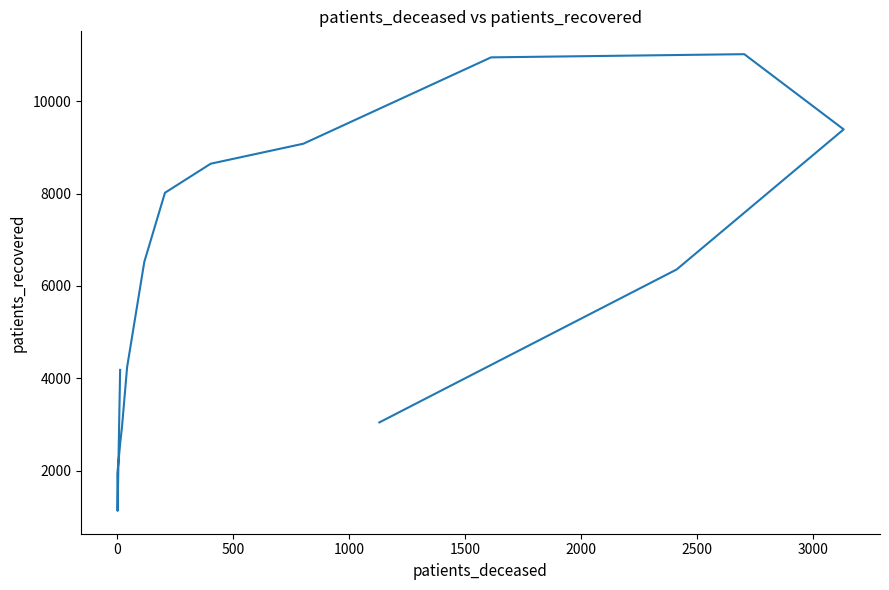

How many points are higher than both their immediate neighbors (excluding endpoints)?

1